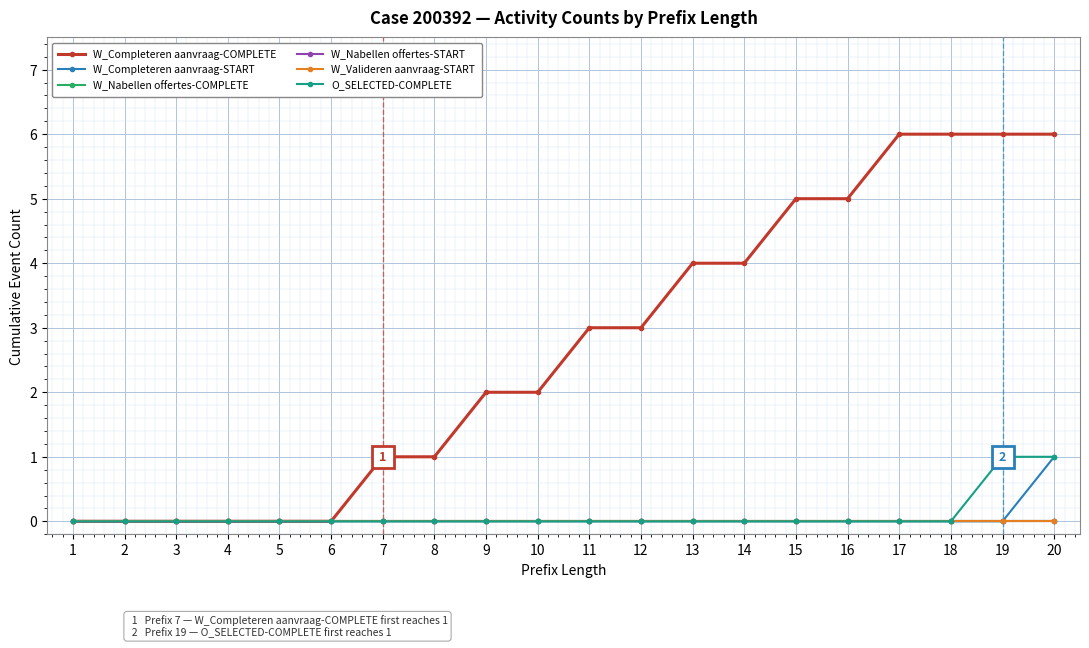

True or false: W_Completeren aanvraag-START has a value of 0 at 12.

True